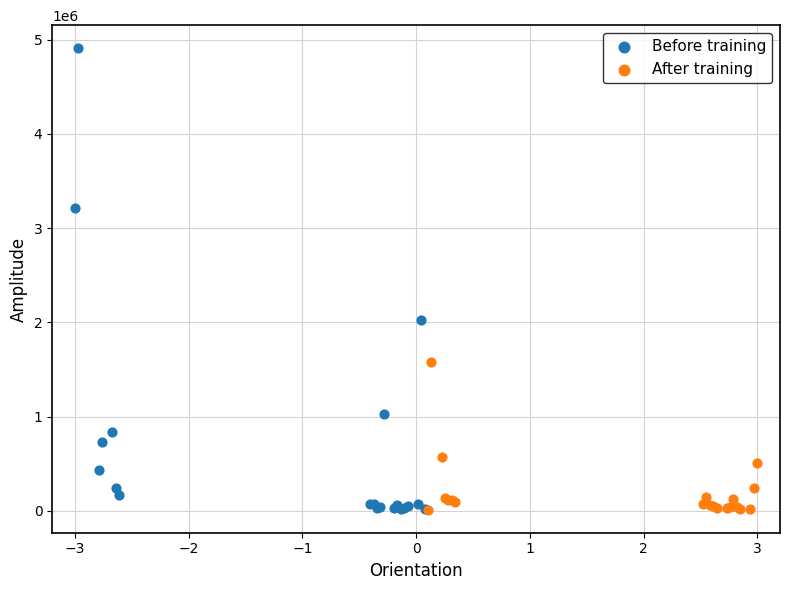

Which series has the largest Y range (max minus min)?

Before training